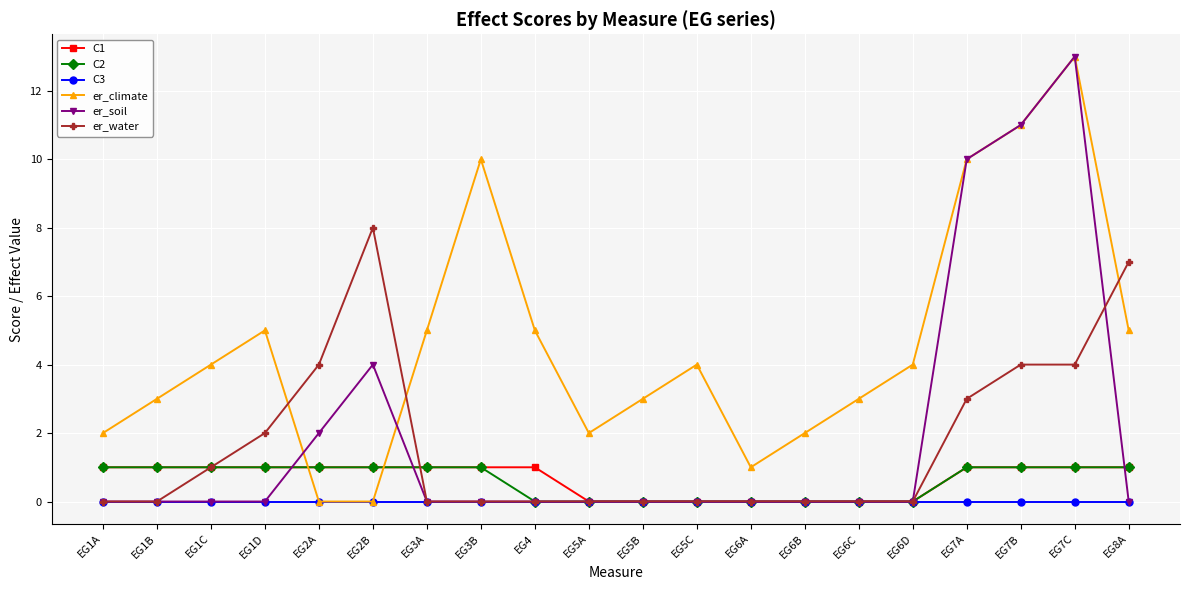

How many C1 values are between 0 and 1?

20